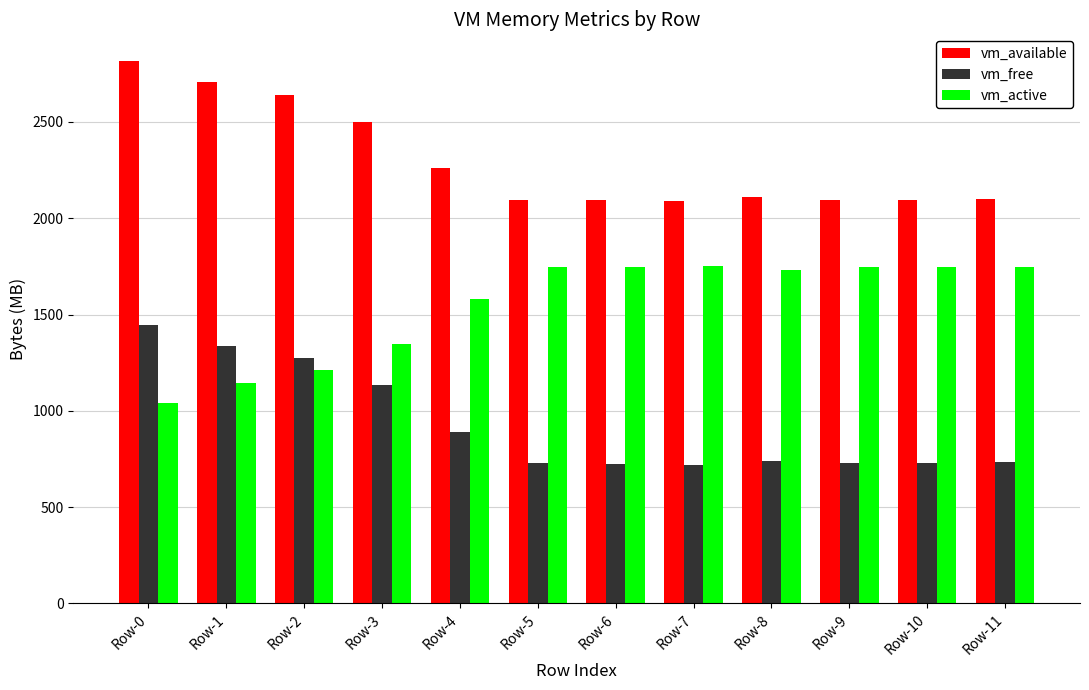

Rank the series by their maximum value, from lowest to highest.

vm_free, vm_active, vm_available